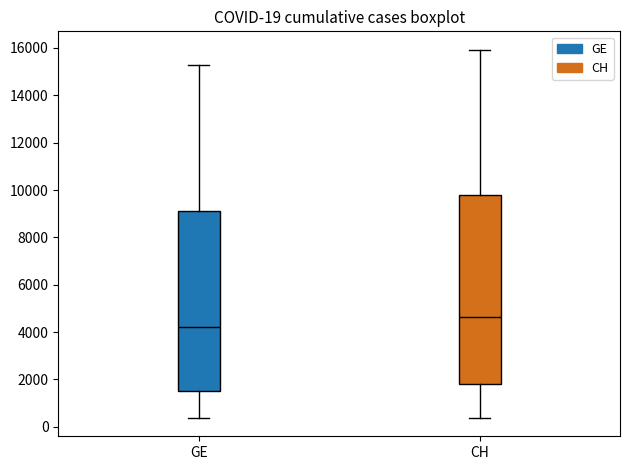

Which box's median line is the highest?

CH